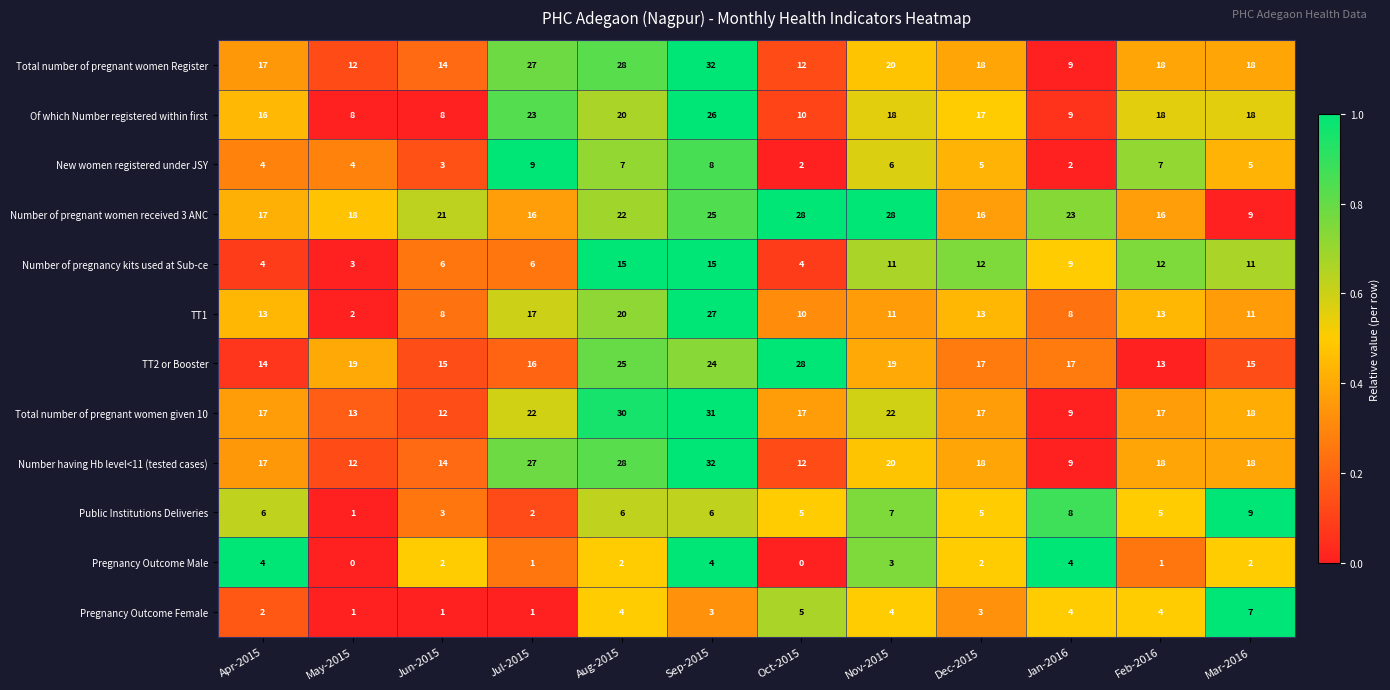

What is the average value of the Number of pregnant women received 3 ANC series?

20